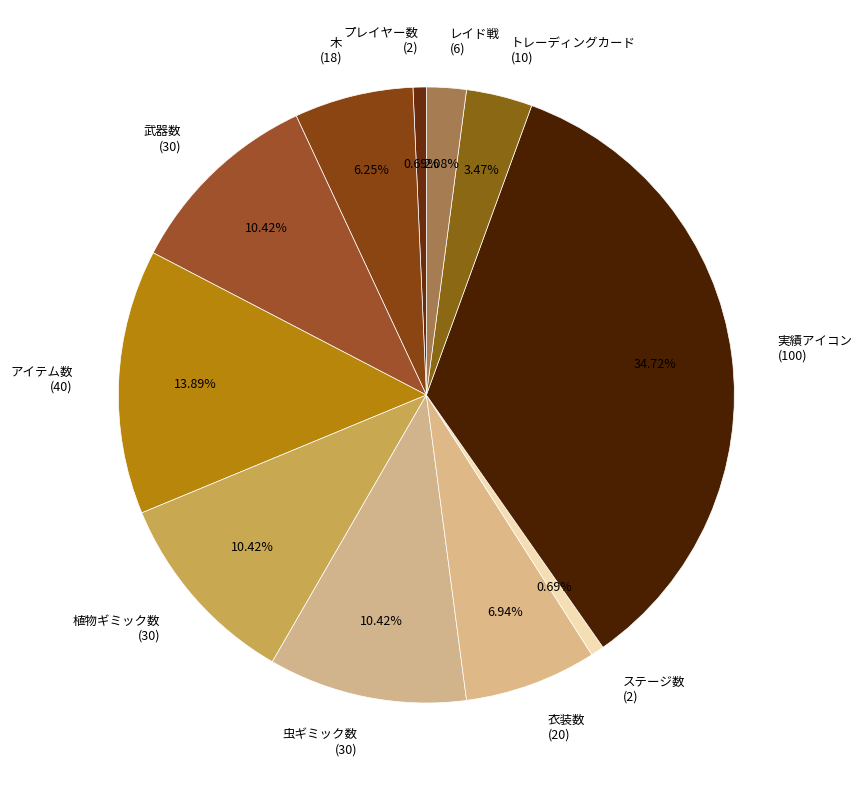

Is there a majority slice in this chart?

No